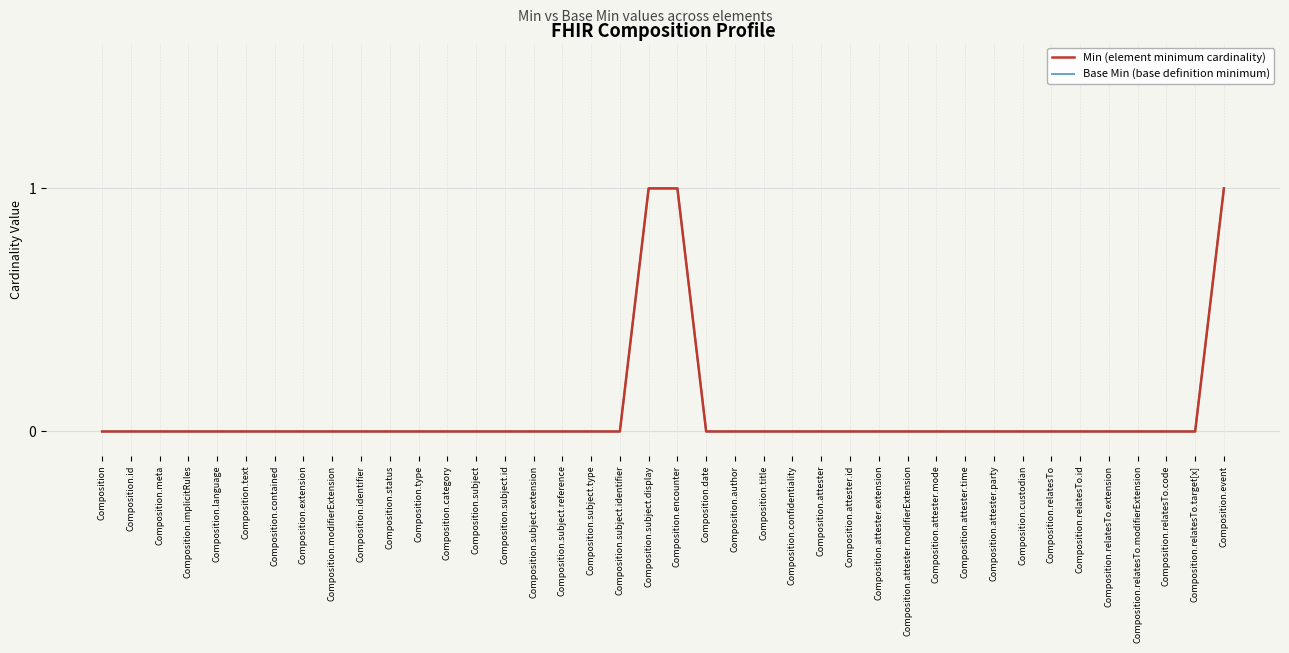

Does the chart display data point markers on the line(s)?

No